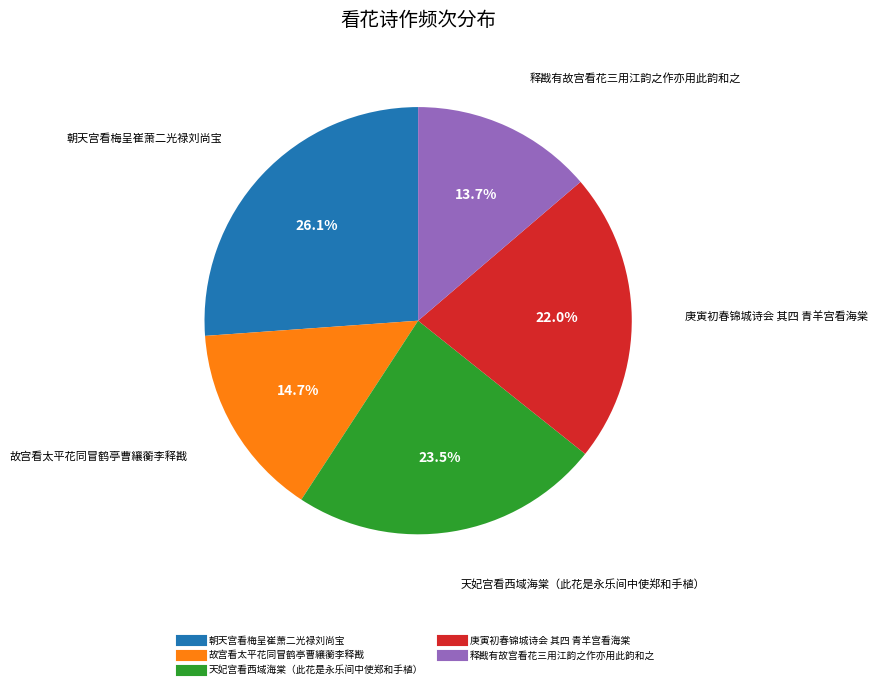

Is the sum of 故宫看太平花同冒鹤亭曹纕蘅李释戡 and 庚寅初春锦城诗会 其四 青羊宫看海棠 greater than half?

No